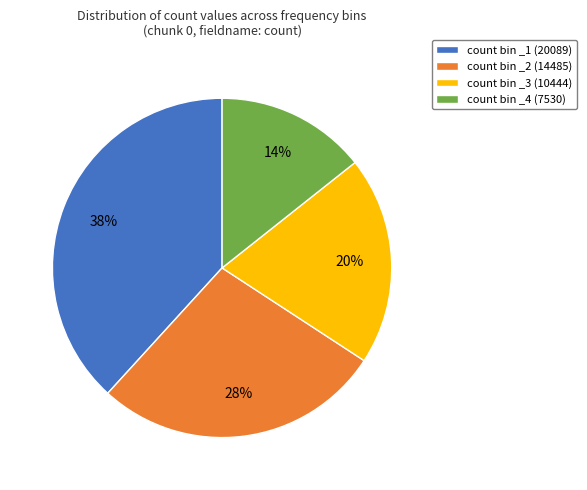

The count bin _1 (20089) slice represents 52% of the pie. True or false?

False